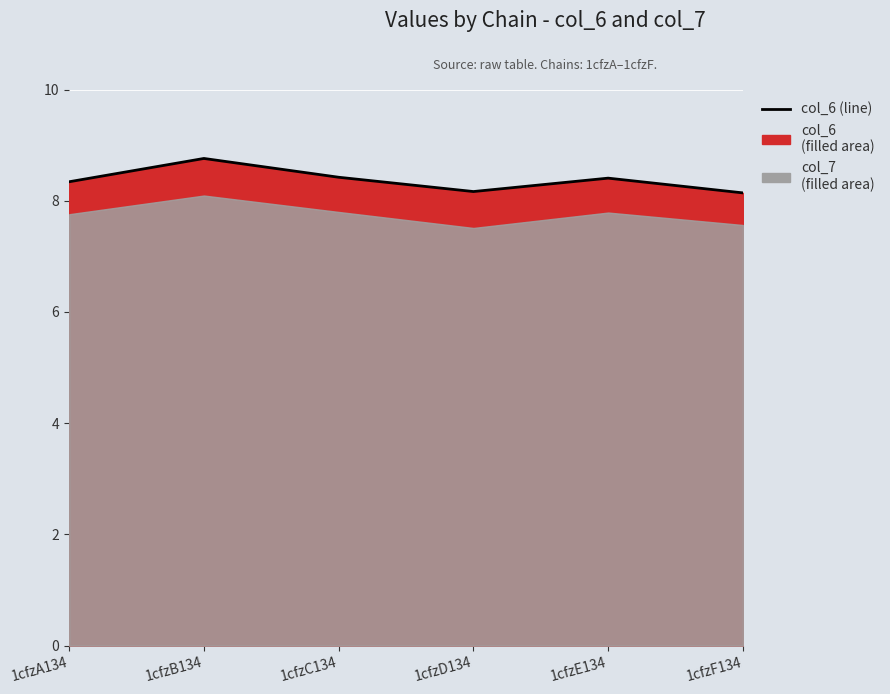

Rank the categories by value from highest to lowest.

1cfzB134, 1cfzC134, 1cfzE134, 1cfzA134, 1cfzD134, 1cfzF134